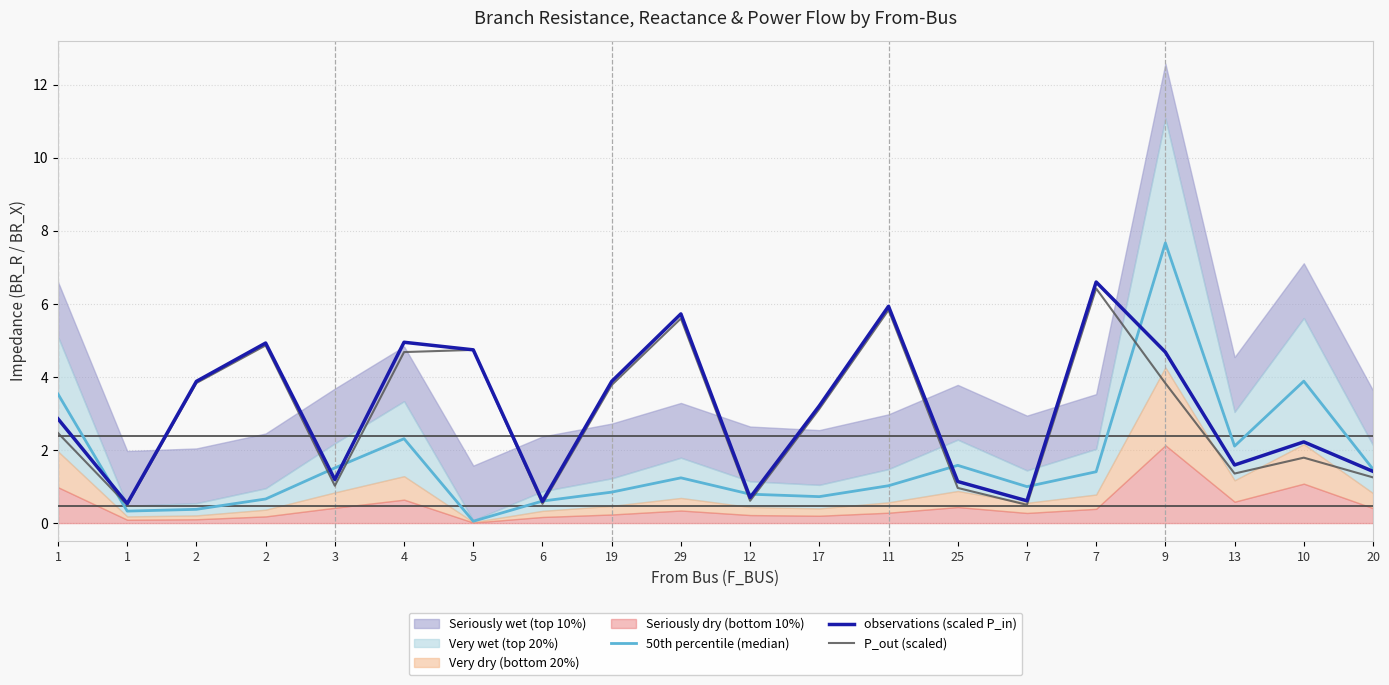

What is the difference between the 50th percentile (median) values at 7 and 9?

6.7